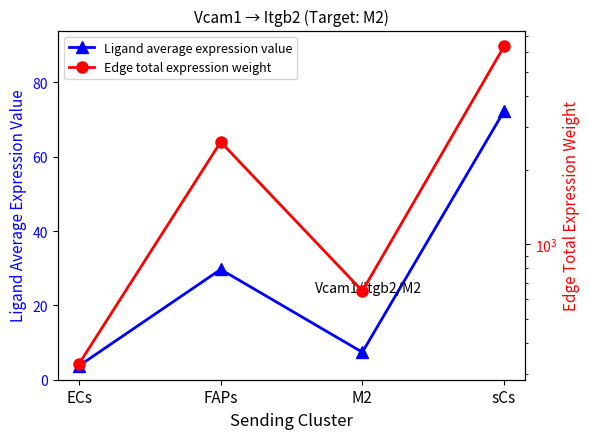

What is the sum of all Ligand average expression value values?

113.1